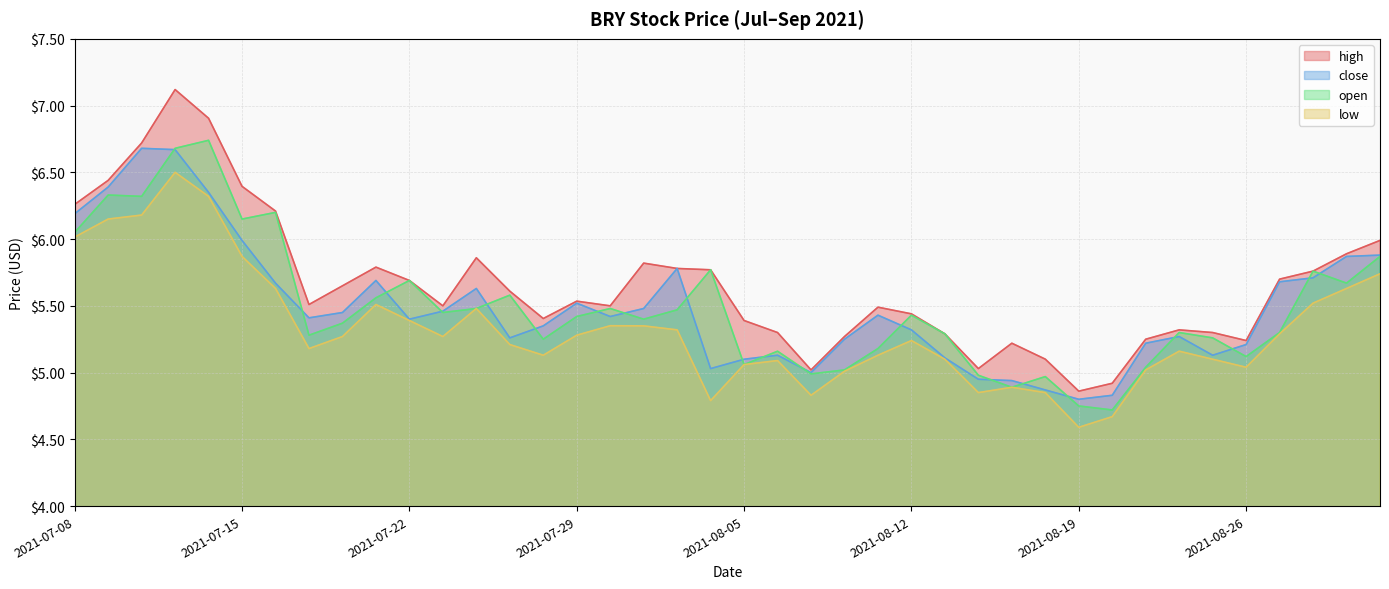

How many lines are shown in the chart?

4